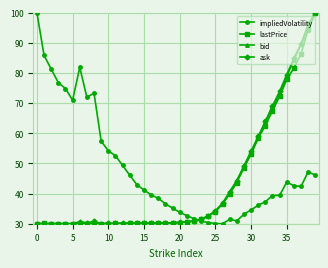

What is the minimum value shown in the chart?

30.0